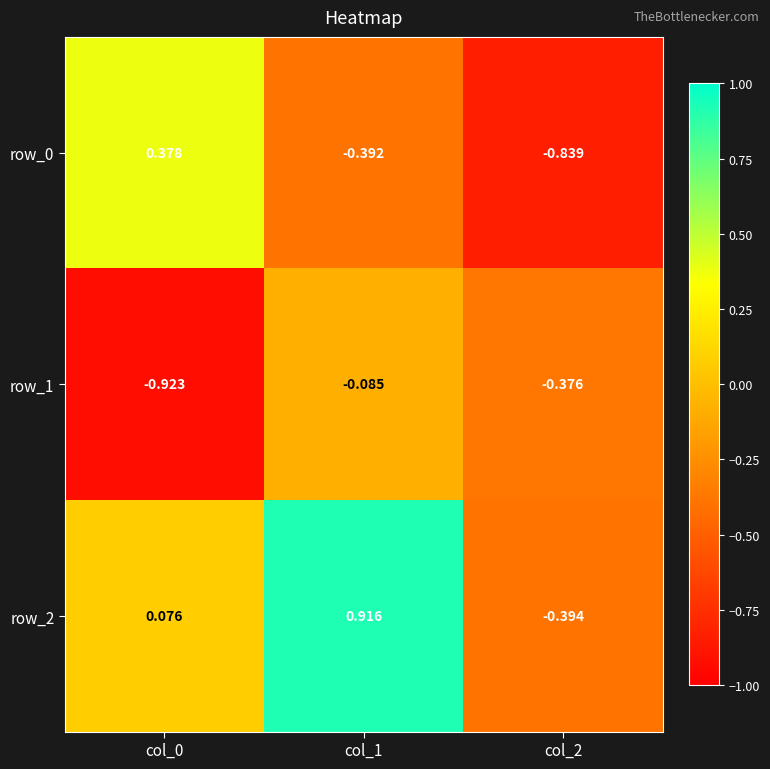

Which series has the widest spread of values?

row_2